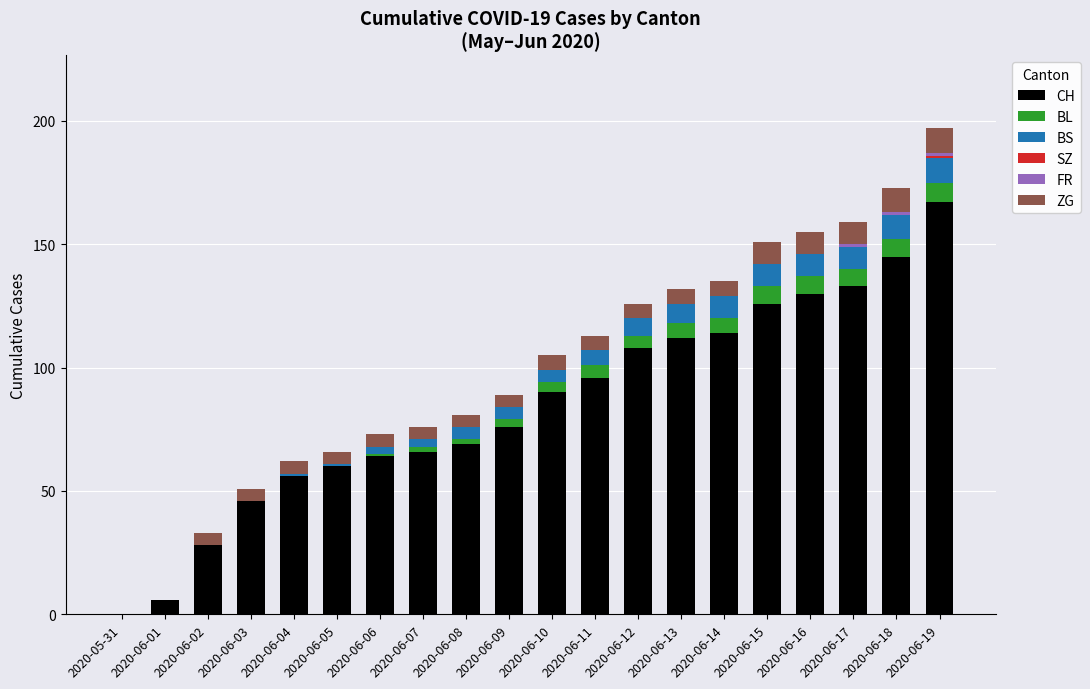

What is the maximum value for CH?

167